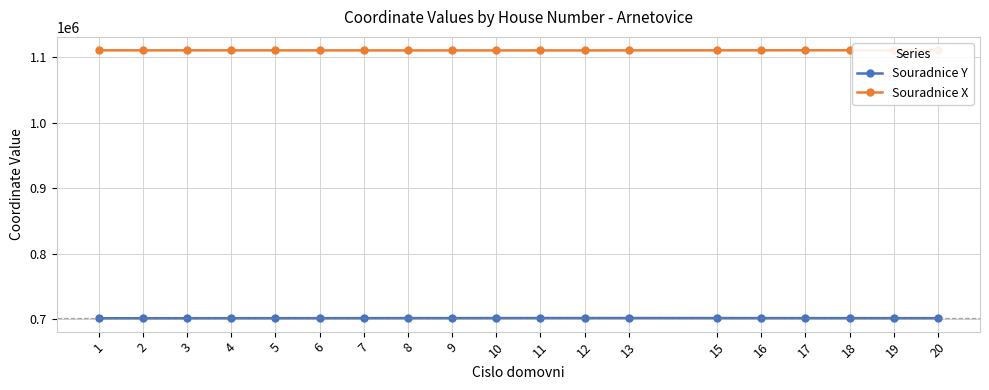

Reading left to right, list all the values displayed in this chart.

Souradnice Y: 1=701086.2	2=701101.2	3=701119.2	4=701137.7	5=701163.2	6=701189.3	7=701219.1	8=701259.9	9=701280.4	10=701326.3	11=701362.5	12=701362.2	13=701392.8	15=701332.4	16=701275.8	17=701261.9	18=701224.9	19=701207.0	20=701180.6
Souradnice X: 1=1110859.6	2=1110839.5	3=1110818.1	4=1110798.2	5=1110783.0	6=1110769.8	7=1110753.5	8=1110733.9	9=1110717.4	10=1110726.7	11=1110697.6	12=1110720.0	13=1110779.8	15=1110838.1	16=1110880.2	17=1110907.4	18=1110917.5	19=1110918.2	20=1110920.8